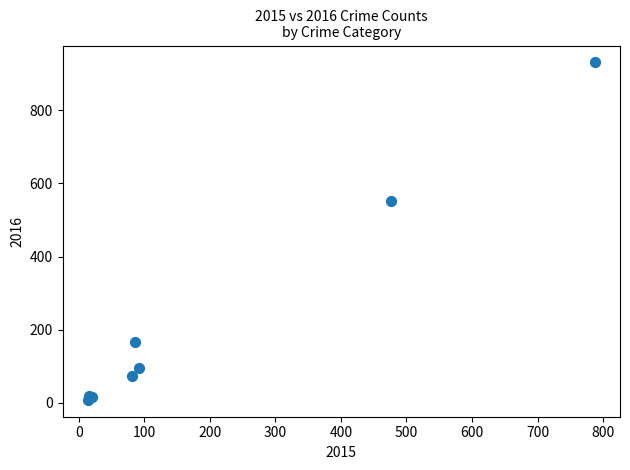

What Y value in the scatter plot is closest to 469?

552